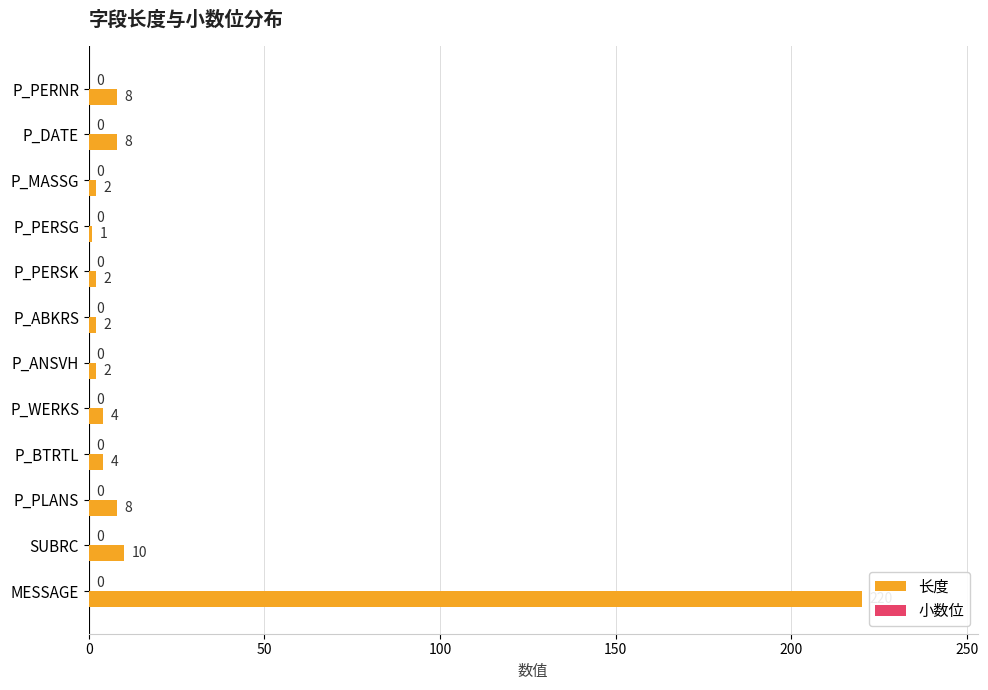

Which label corresponds to the largest value in the chart?

MESSAGE